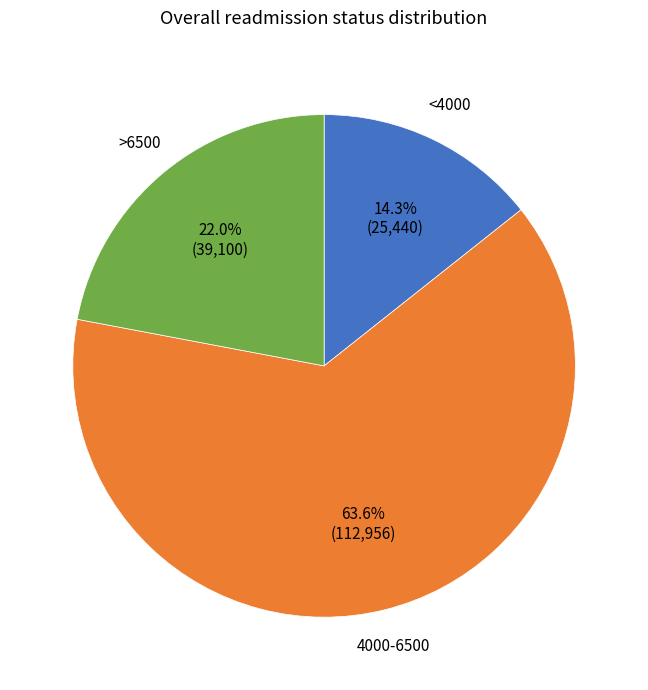

Does any single category account for the majority?

Yes